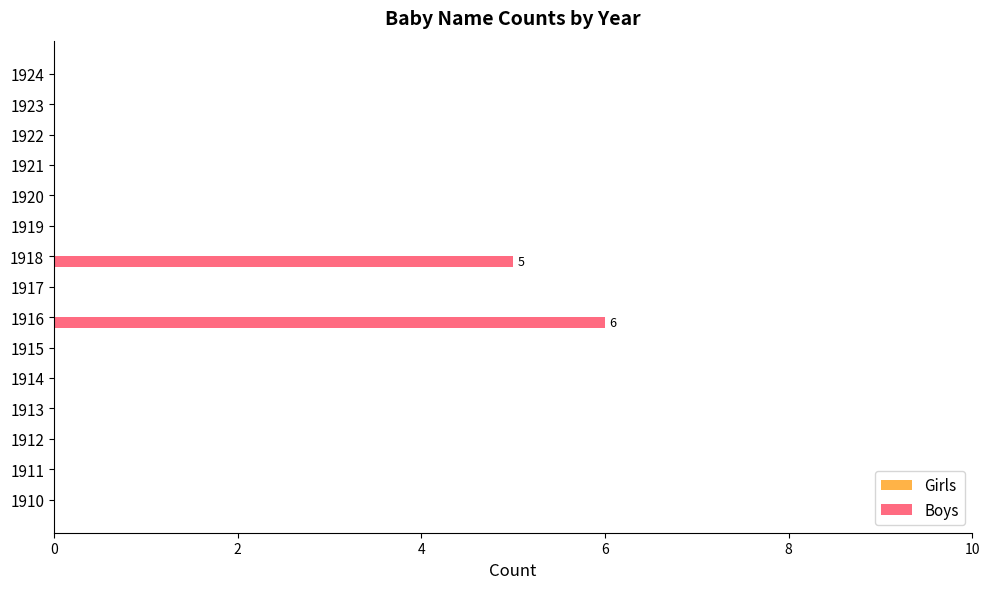

What is the change in value from 1918 to 1922?

-5